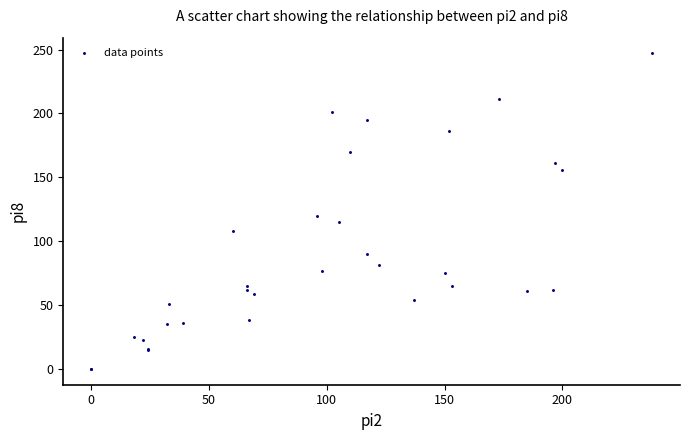

What Y value in the scatter plot is closest to 123?

120